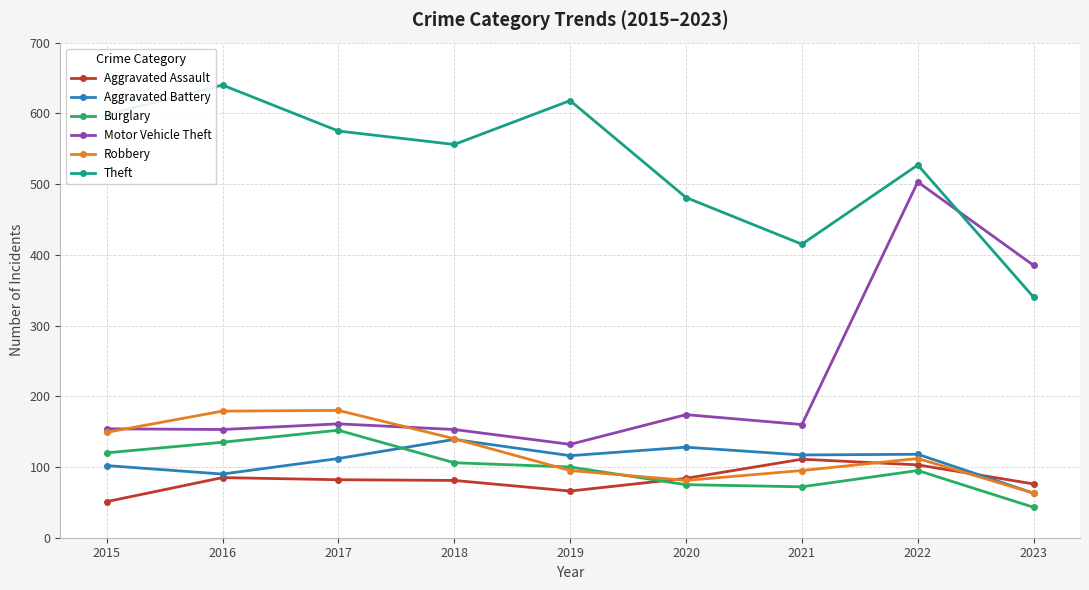

How many data points does each series have?

9